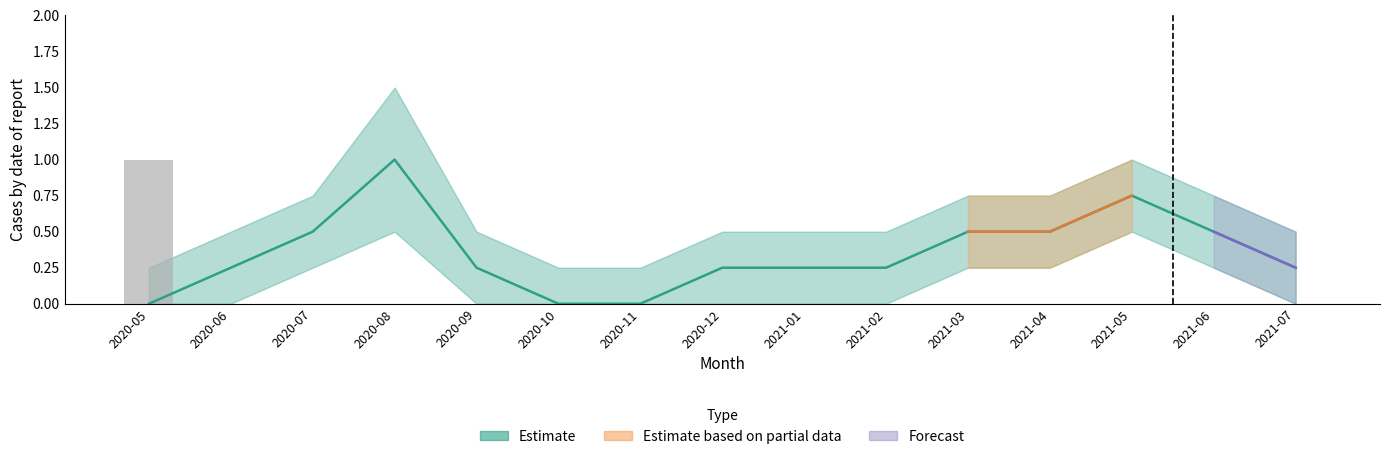

Reading left to right, list all the values displayed in this chart.

diagnostico_covid19: 0.0	0.2	0.5	1.0	0.2	0.0	0.0	0.2	0.2	0.2	0.5	0.5	0.8	0.5	0.2
diagnostico_upper: 0.2	0.5	0.8	1.5	0.5	0.2	0.2	0.5	0.5	0.5	0.8	0.8	1.0	0.8	0.5
diagnostico_lower: 0.0	0.0	0.2	0.5	0.0	0.0	0.0	0.0	0.0	0.0	0.2	0.2	0.5	0.2	0.0
obito: 1.0	0.0	0.0	0.0	0.0	0.0	0.0	0.0	0.0	0.0	0.0	0.0	0.0	0.0	0.0
obito_upper: 1.5	0.2	0.2	0.2	0.2	0.2	0.2	0.2	0.2	0.2	0.2	0.2	0.2	0.2	0.2
obito_lower: 0.5	0.0	0.0	0.0	0.0	0.0	0.0	0.0	0.0	0.0	0.0	0.0	0.0	0.0	0.0